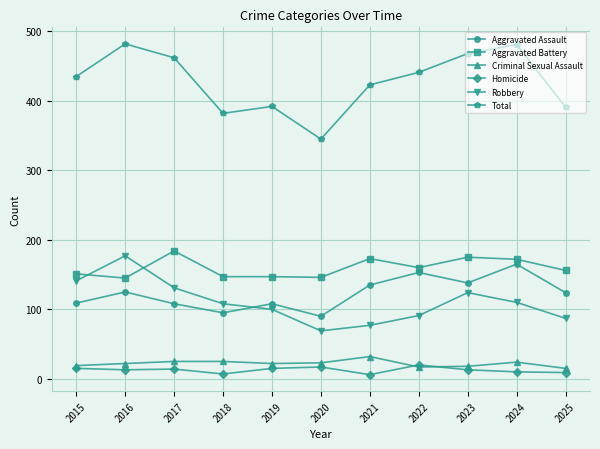

Rank the series by their maximum value, from lowest to highest.

Homicide, Criminal Sexual Assault, Aggravated Assault, Robbery, Aggravated Battery, Total